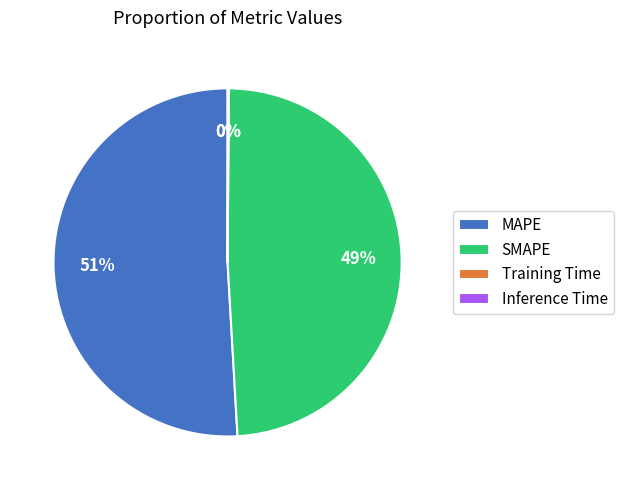

The SMAPE slice represents 49% of the pie. True or false?

True